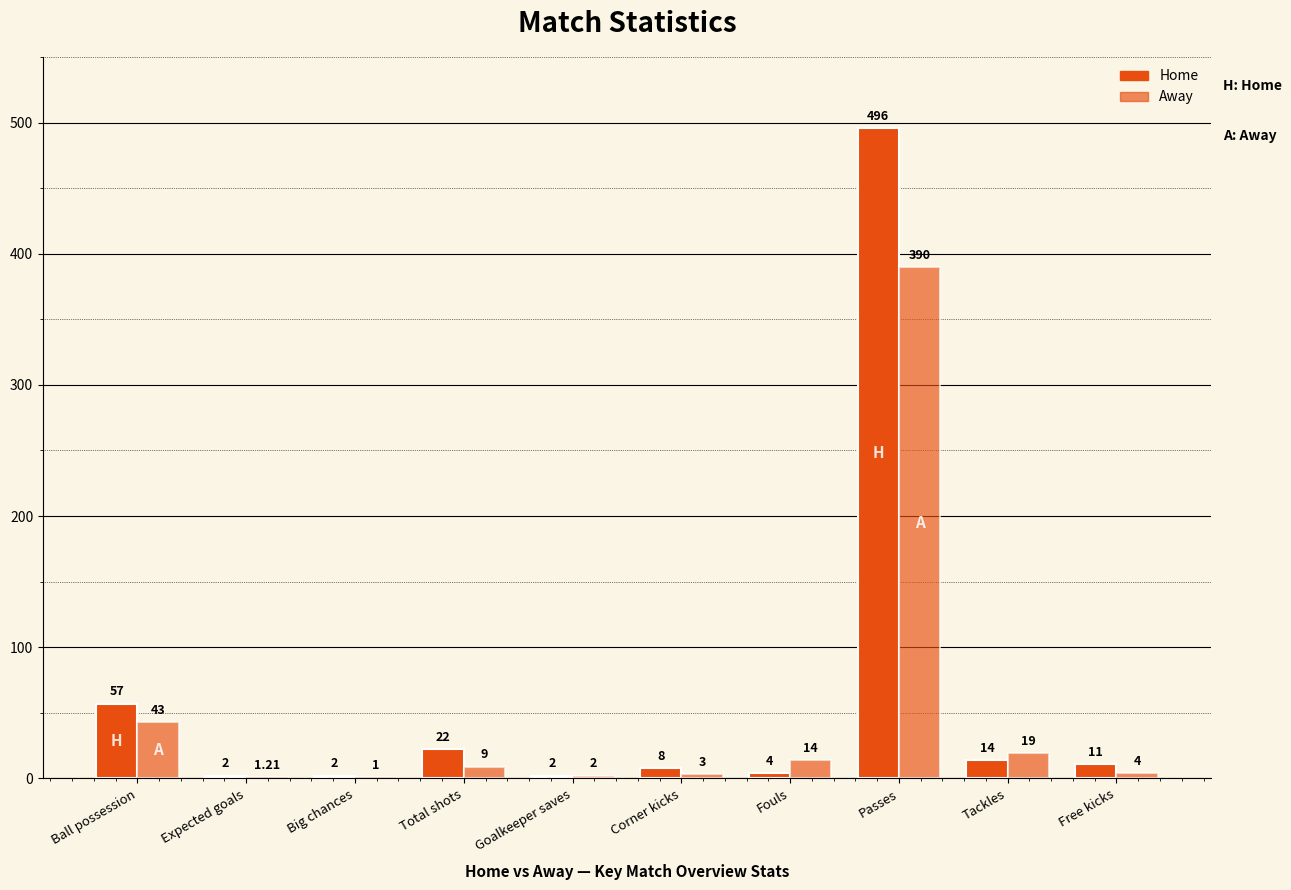

Count the number of data series in this chart.

2